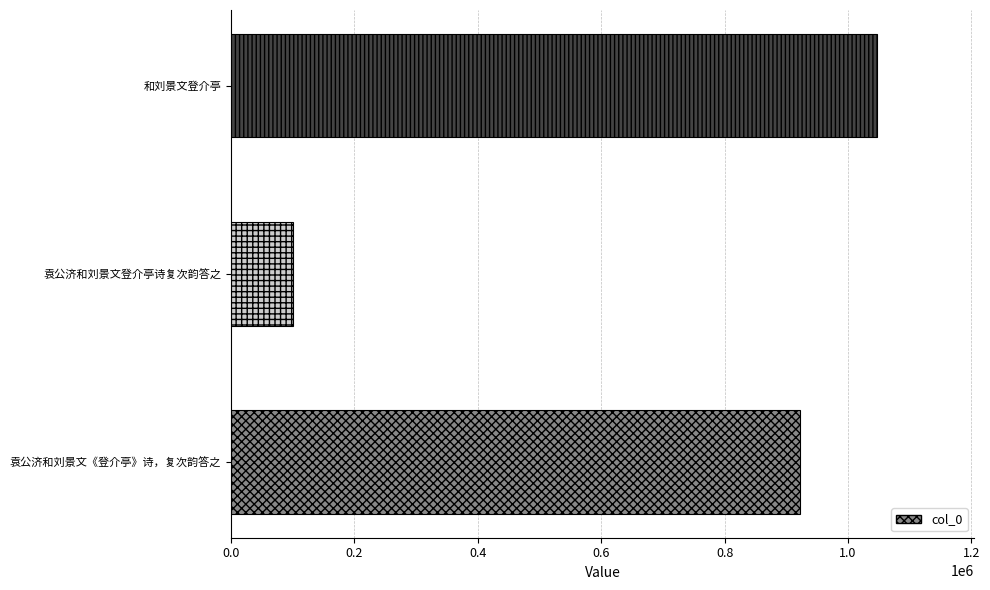

What is the minimum value shown in the chart?

100906